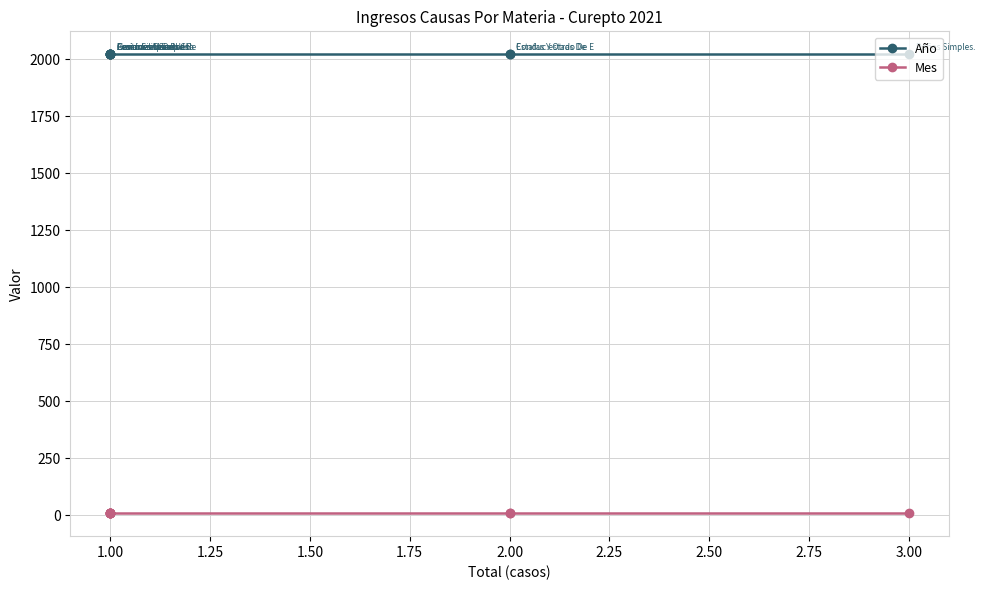

True or false: Año has more than 1 points higher than both neighbors.

False